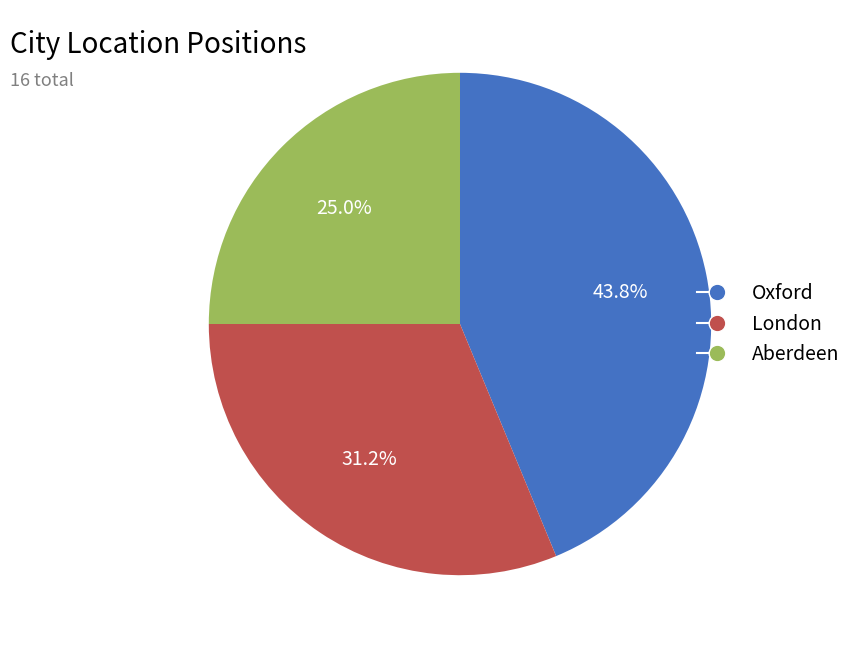

Rank the categories by value from lowest to highest.

Aberdeen, London, Oxford